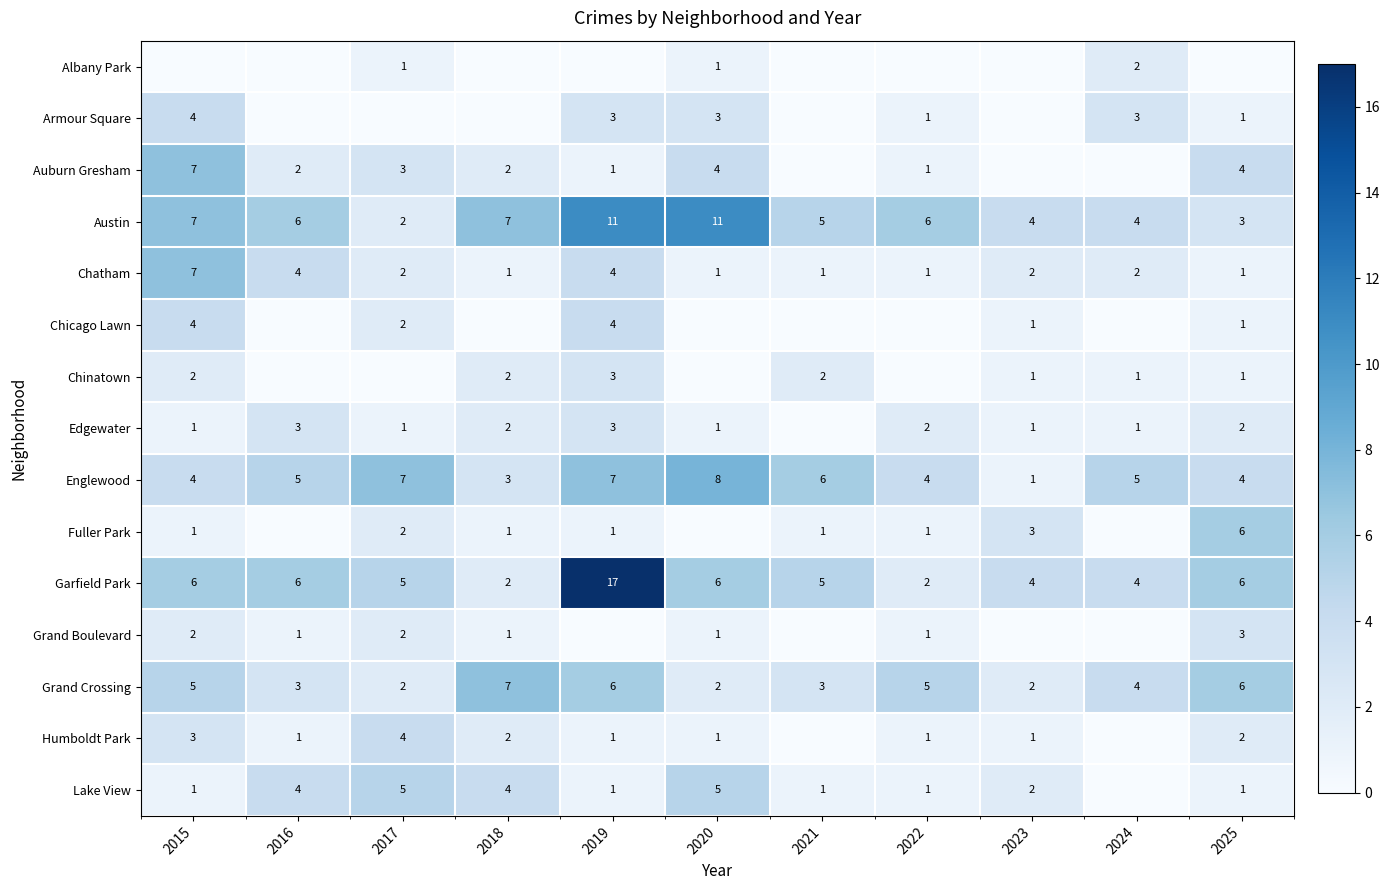

At how many categories does at least one series exceed 10?

2